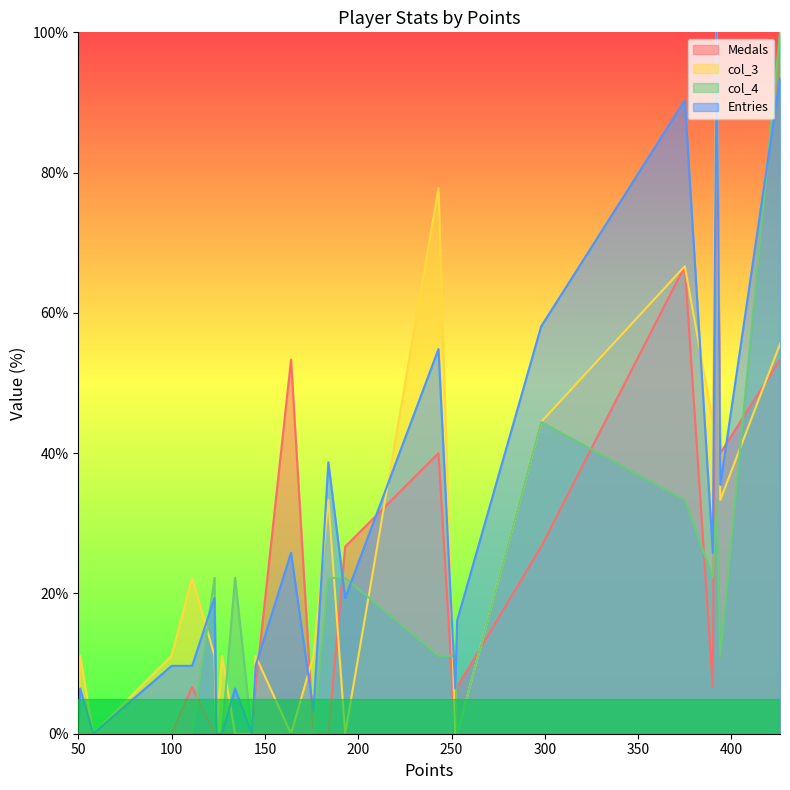

How many values in the Entries series exceed 16?

12